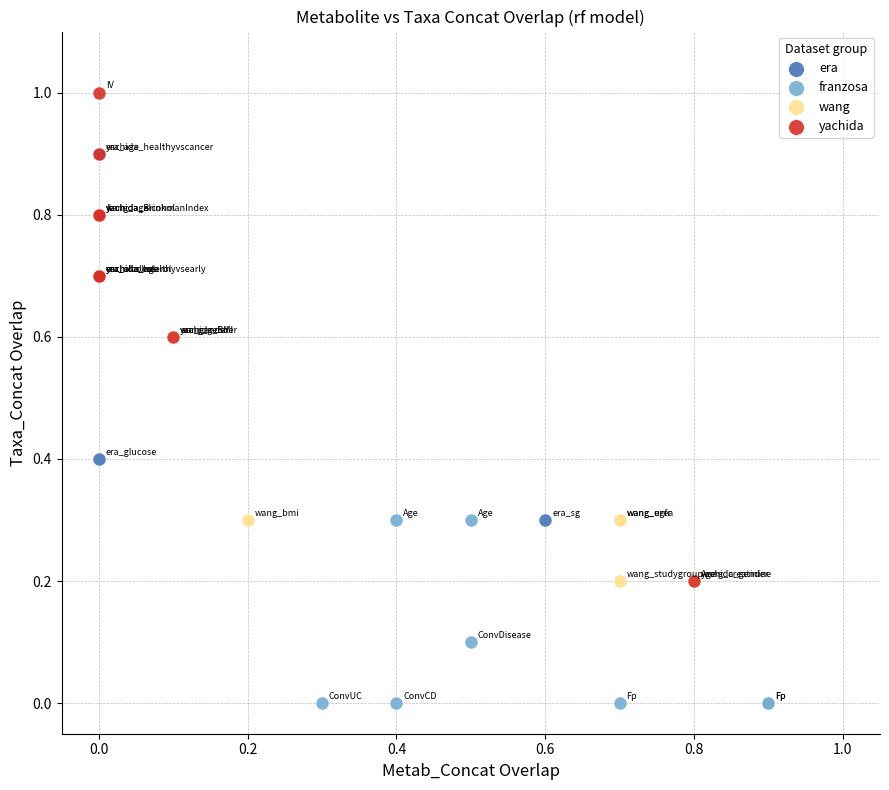

Which series reaches the maximum Y coordinate?

yachida